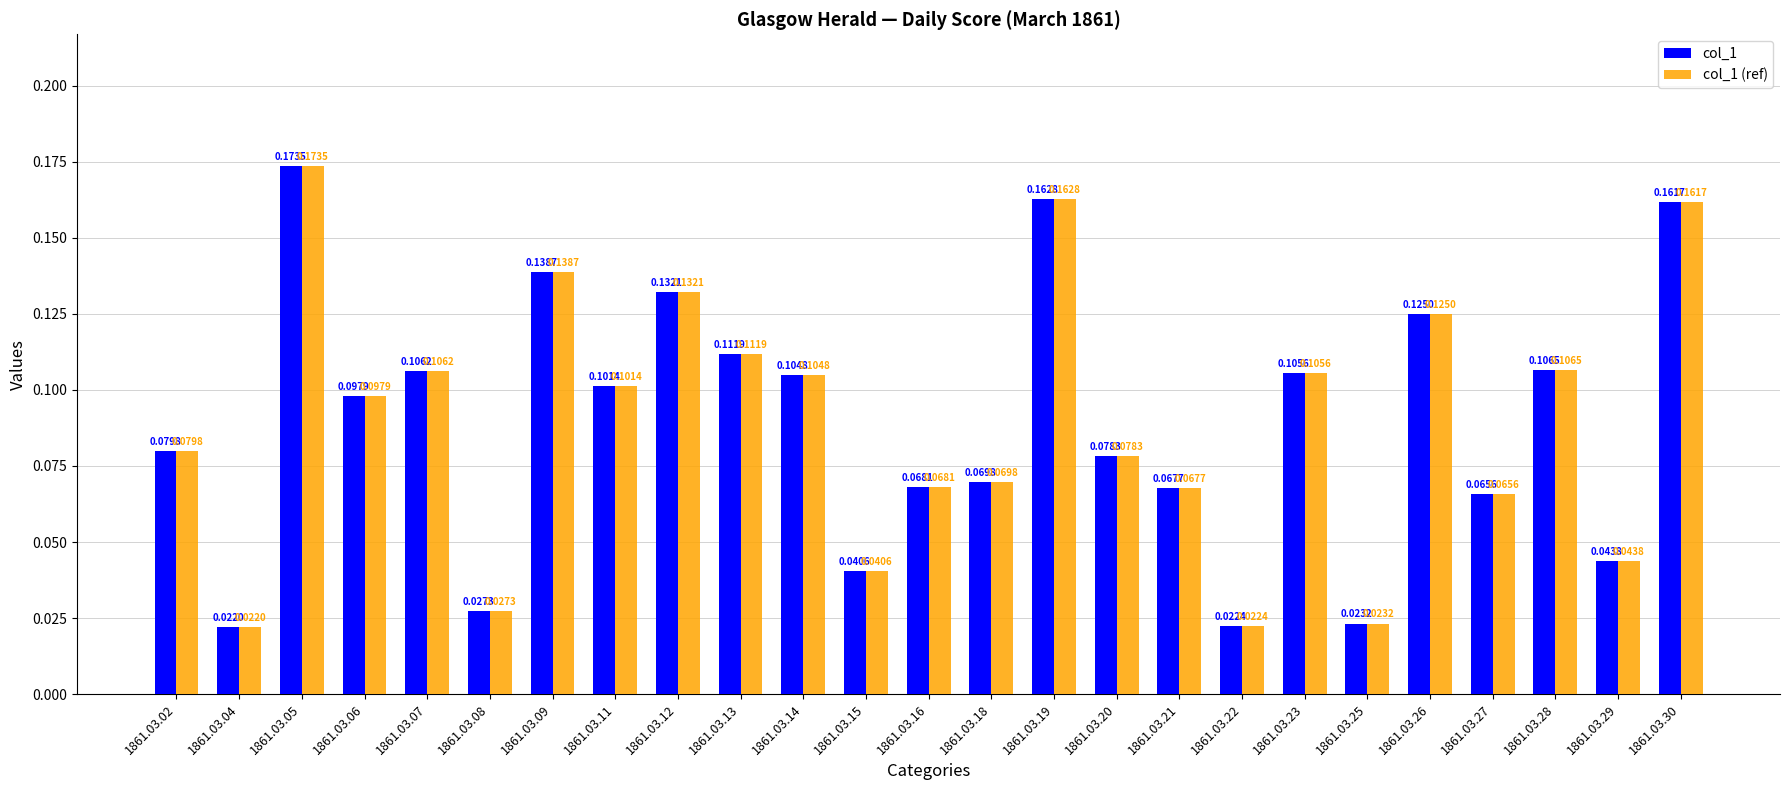

How many groups of bars are there?

25